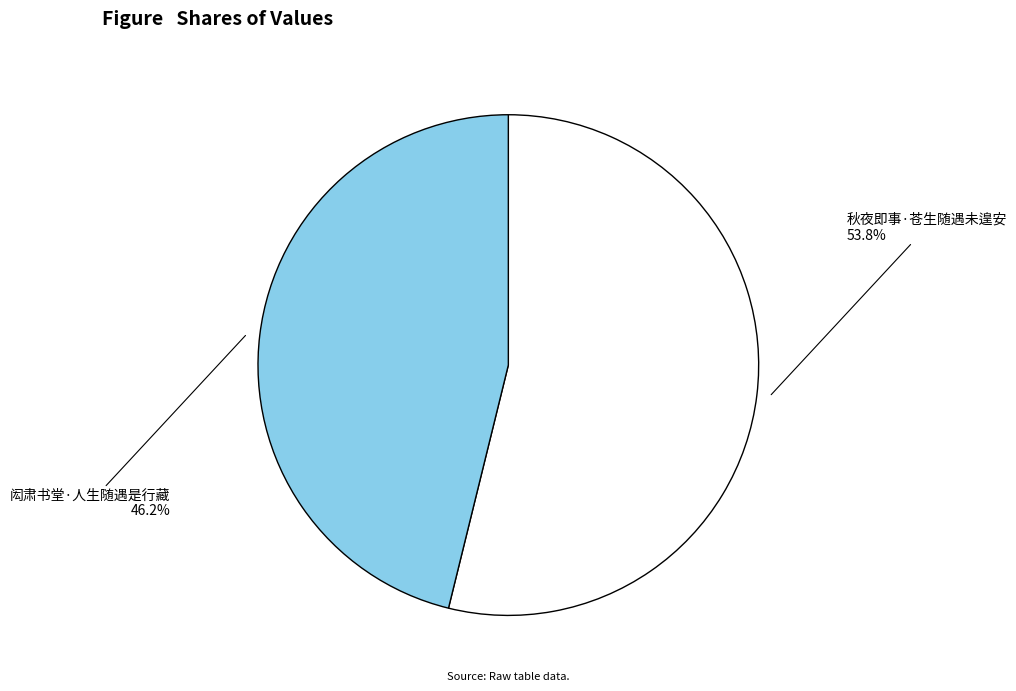

What percentage is the 闳肃书堂·人生随遇是行藏 slice, to the nearest percent?

46%